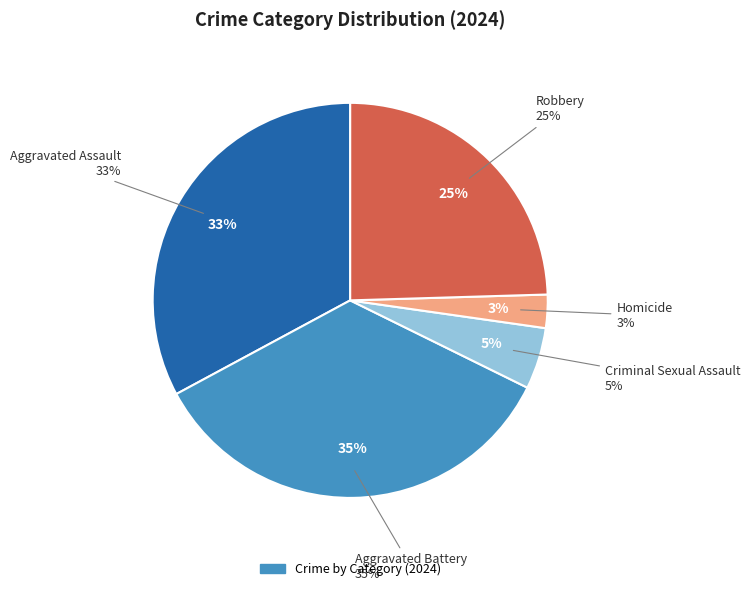

How many segments does this pie chart have?

5